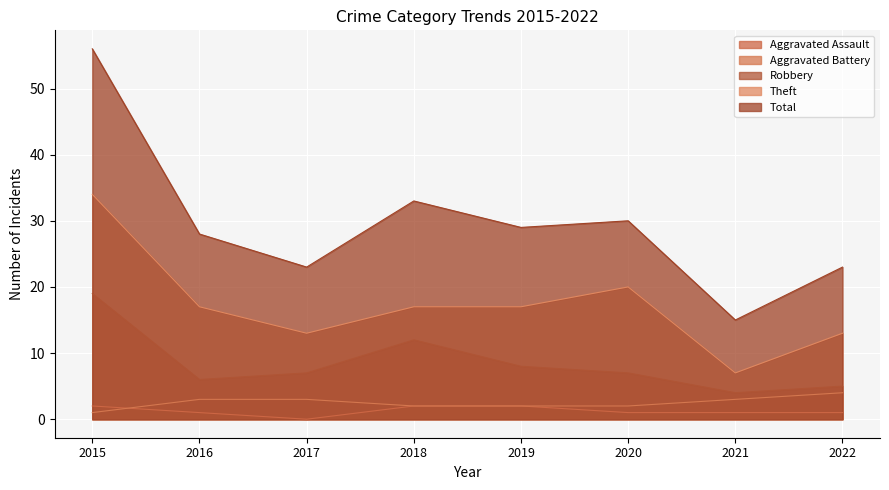

Which series changed the most between 2018 and 2020?

Robbery